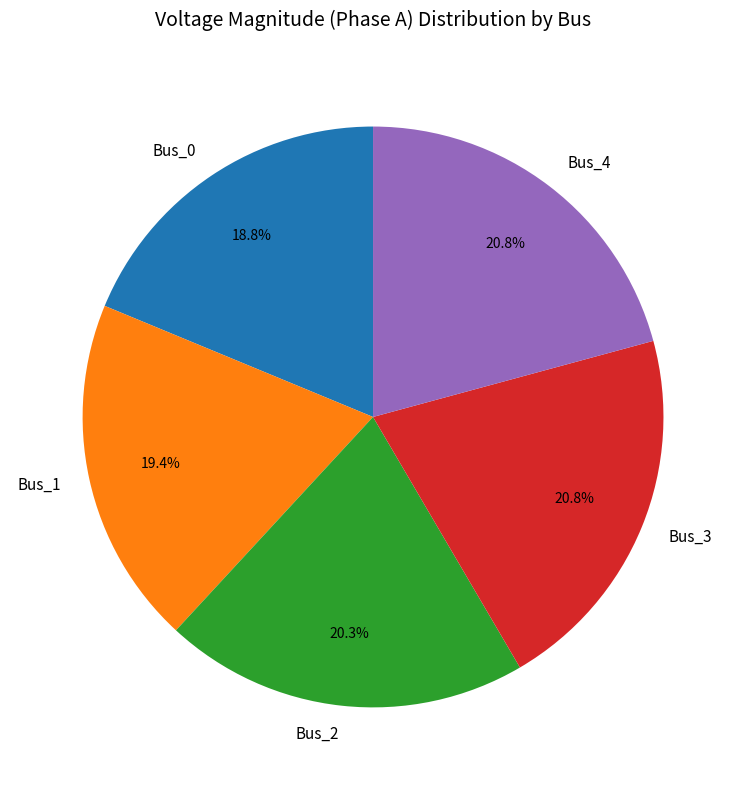

To the nearest percent, what percentage of the pie is Bus_0?

19%